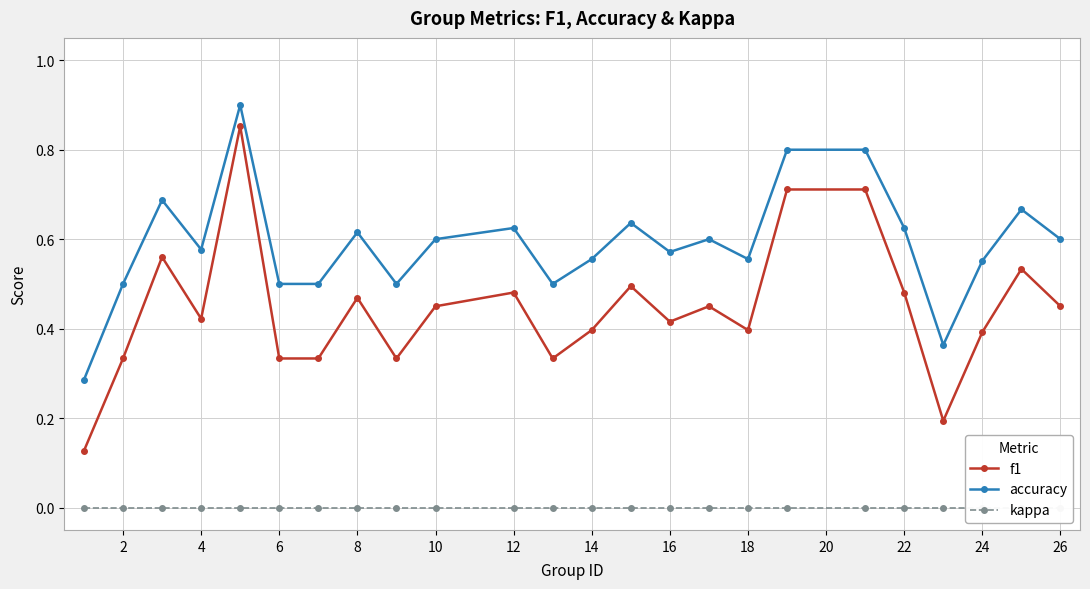

How many lines are shown in the chart?

3